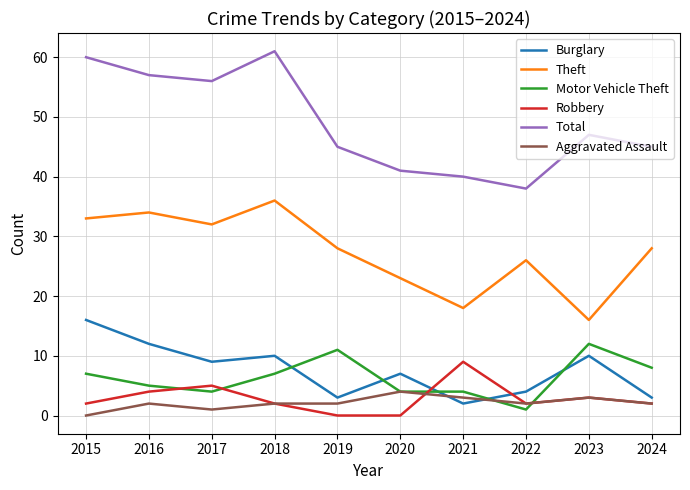

What is the total value across all series at 2024?

88